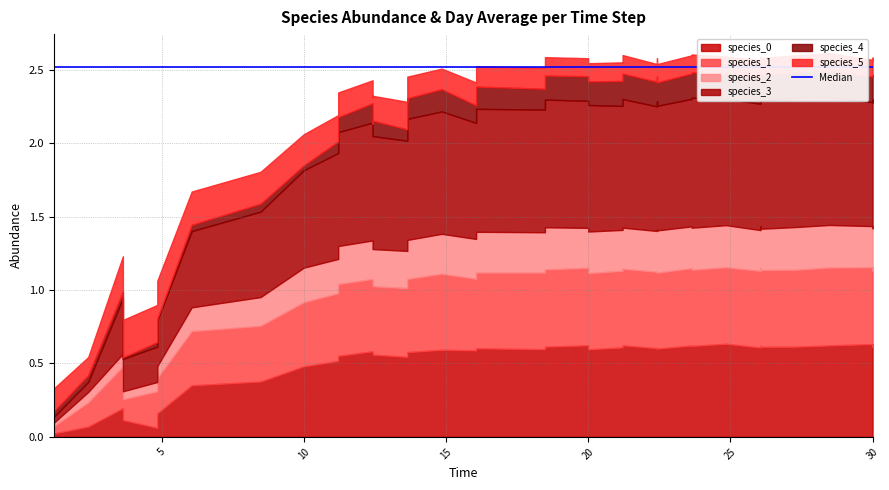

At which category does species_1 reach its first local valley?

2